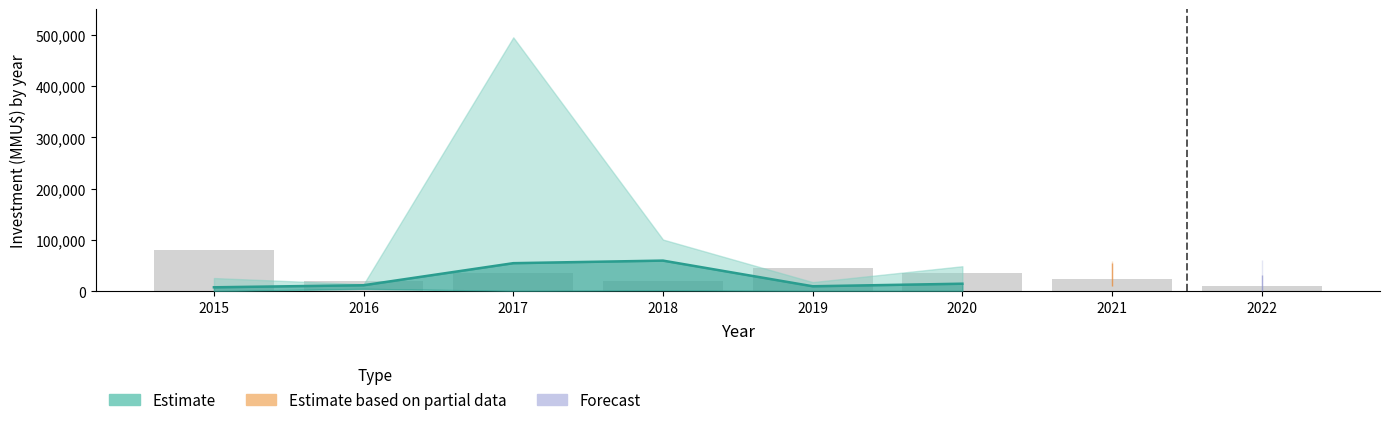

What is the sum of the values at 2020 and 2017?

70000